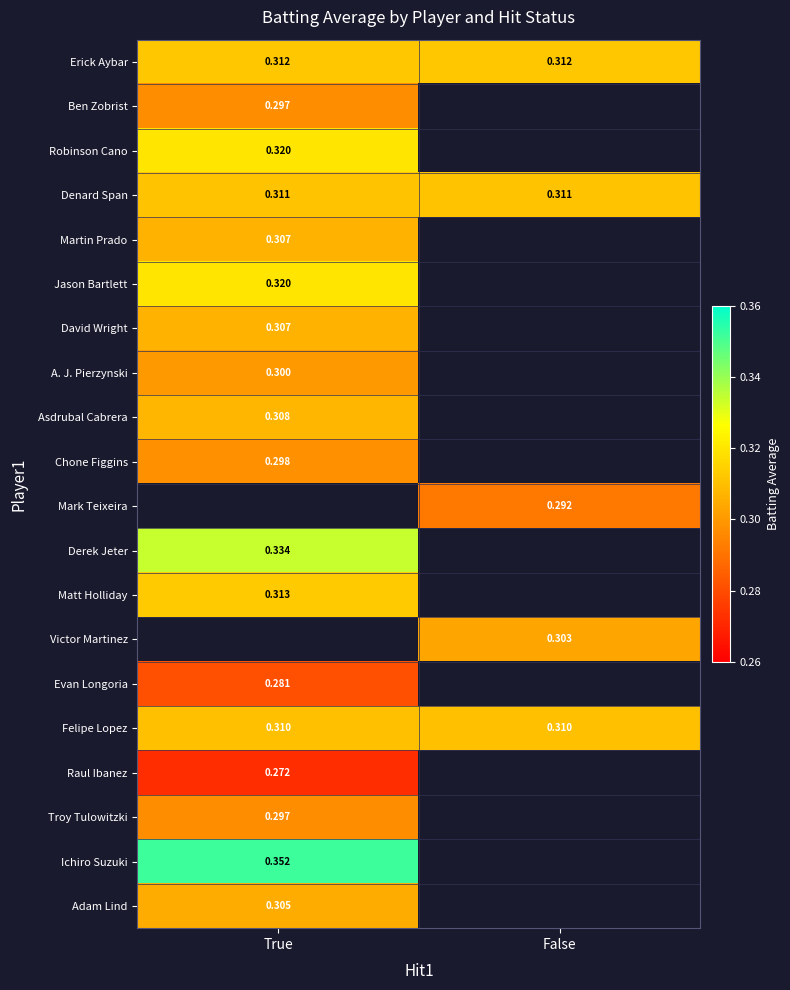

What is the lowest value of the Felipe Lopez series?

0.3